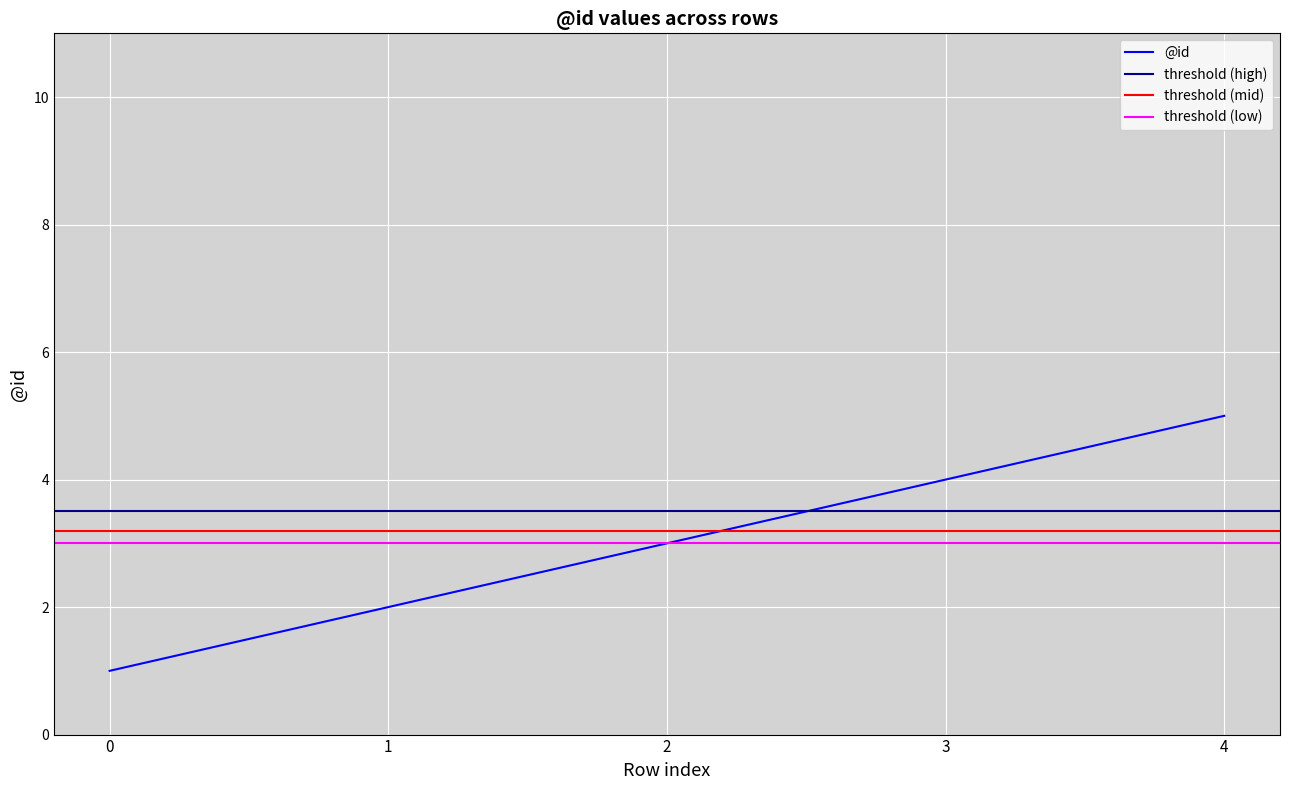

Count the number of categories in the chart.

5